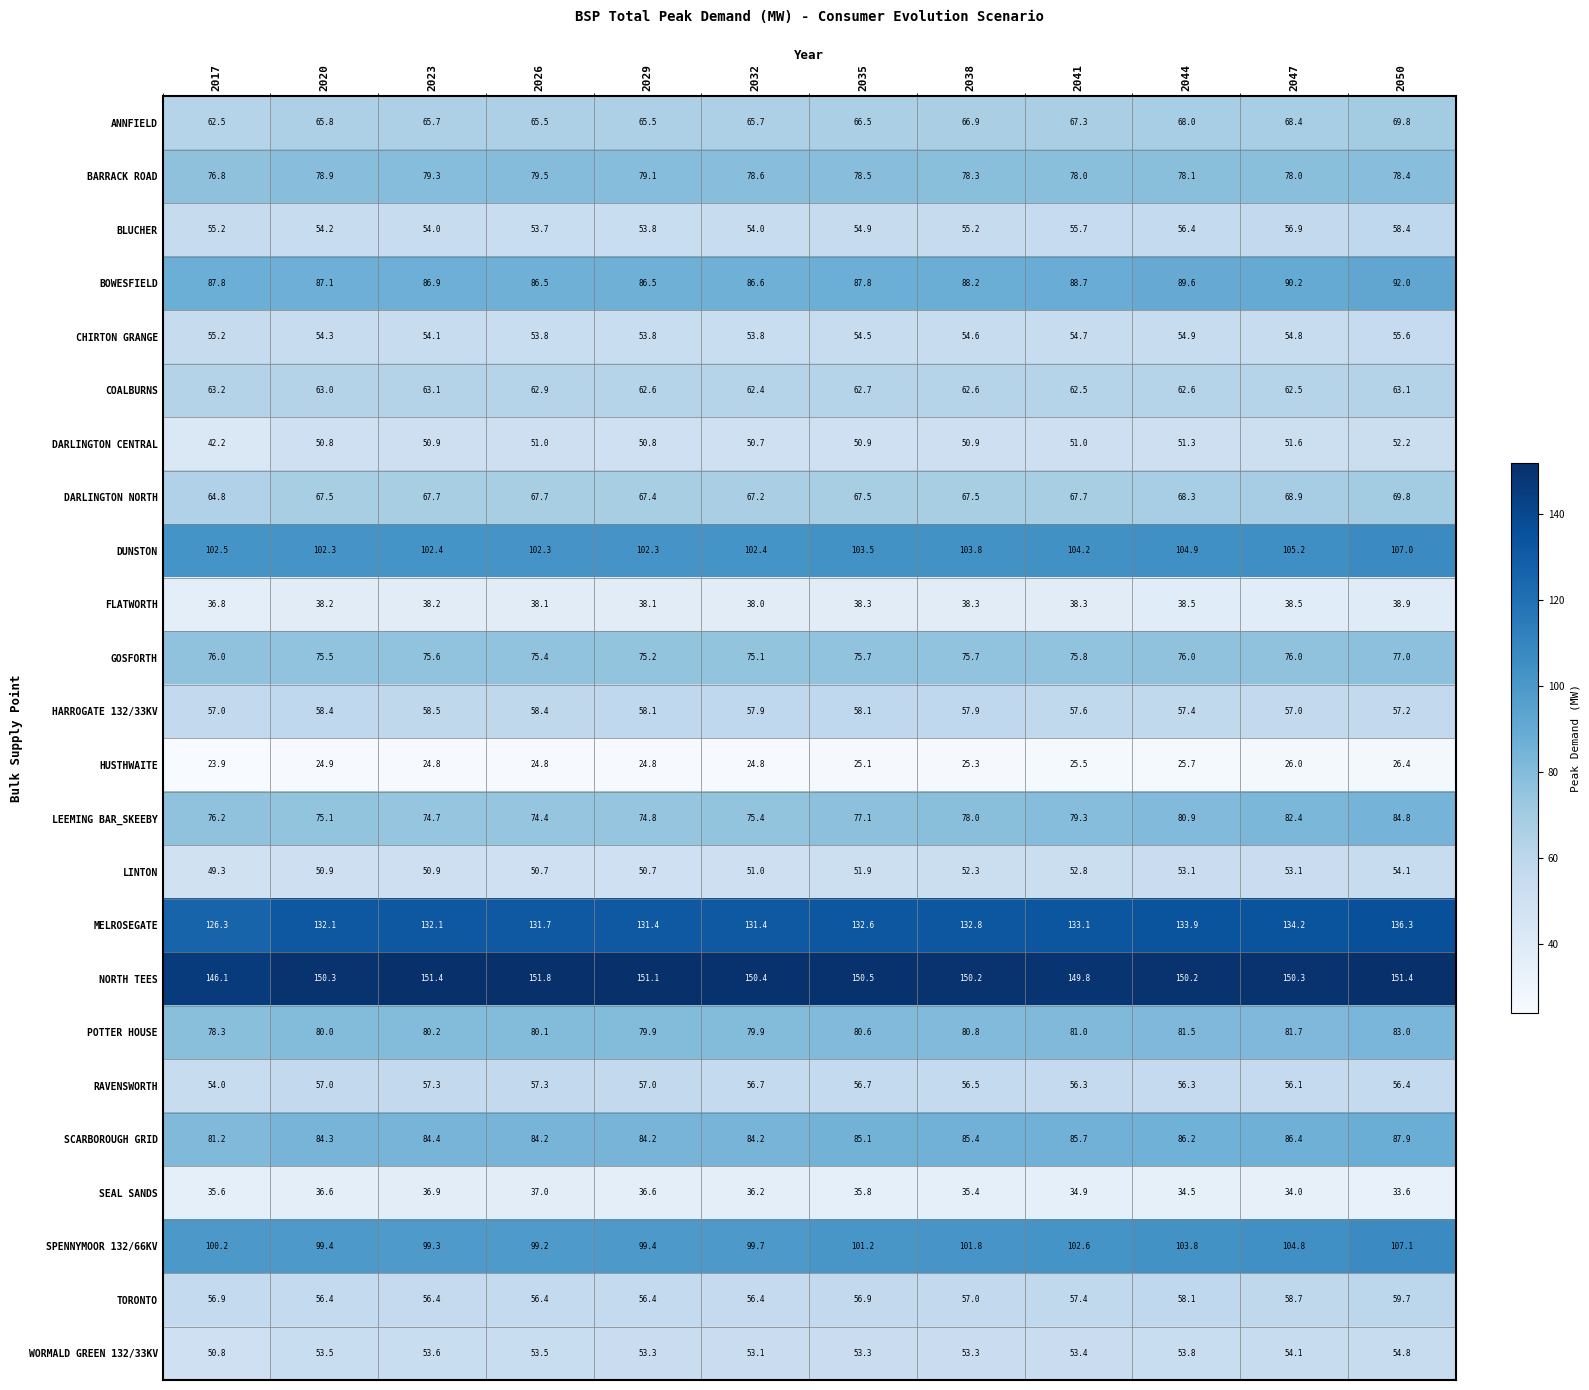

At how many categories does at least one series exceed 62?

12